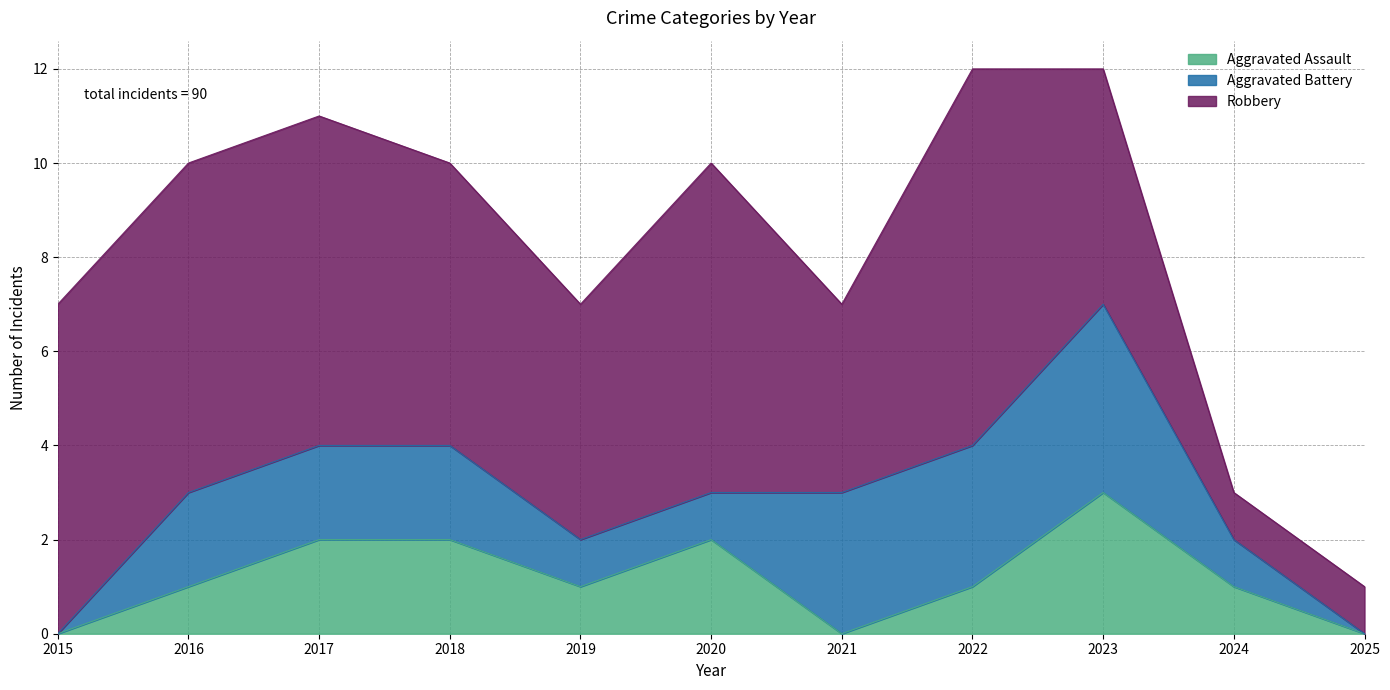

At which category does Robbery reach its first local peak?

2020